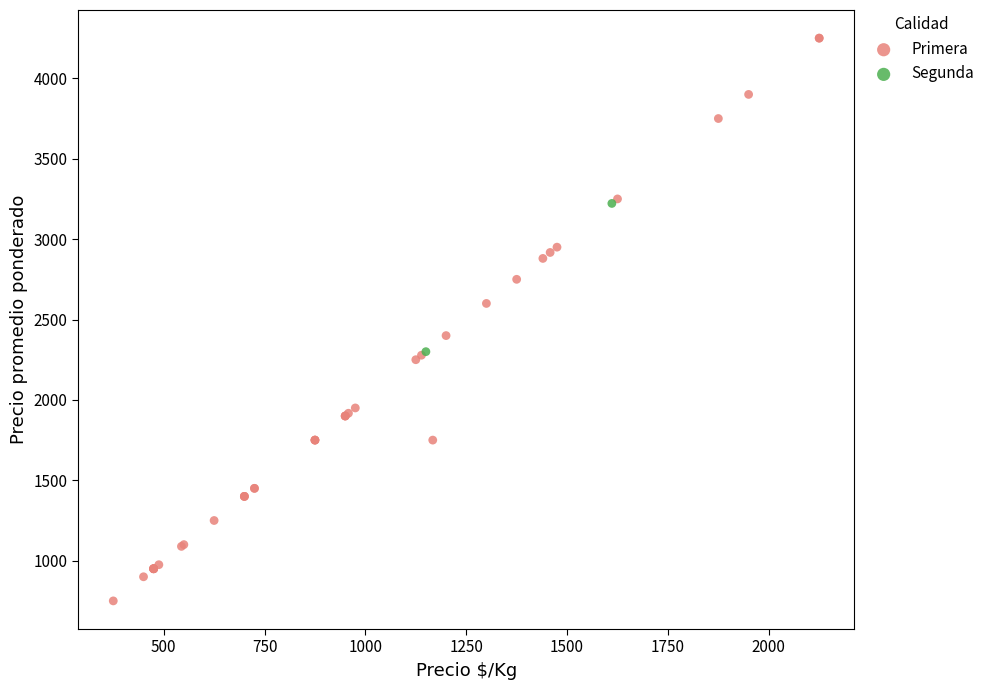

What are all the series names shown in the legend?

Primera, Segunda